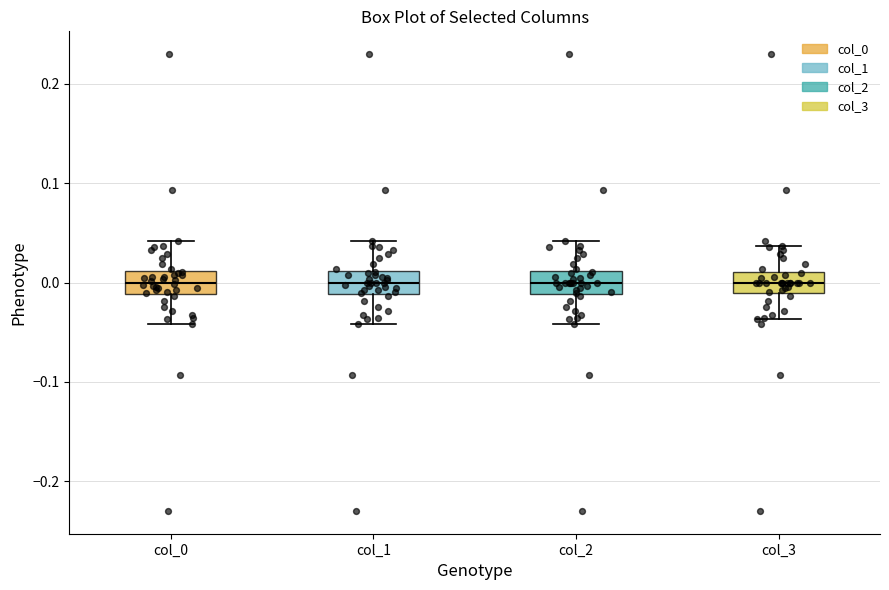

Where does the median line of the box for col_1 sit on the y-axis? The values are not printed on the chart, so give them approximately, as read against the axis.

0.00